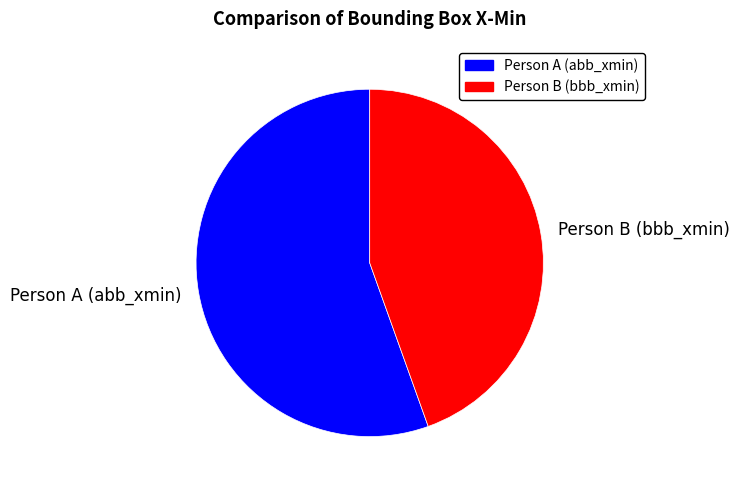

Do Person A (abb_xmin) and Person B (bbb_xmin) together represent more than half of the pie?

Yes